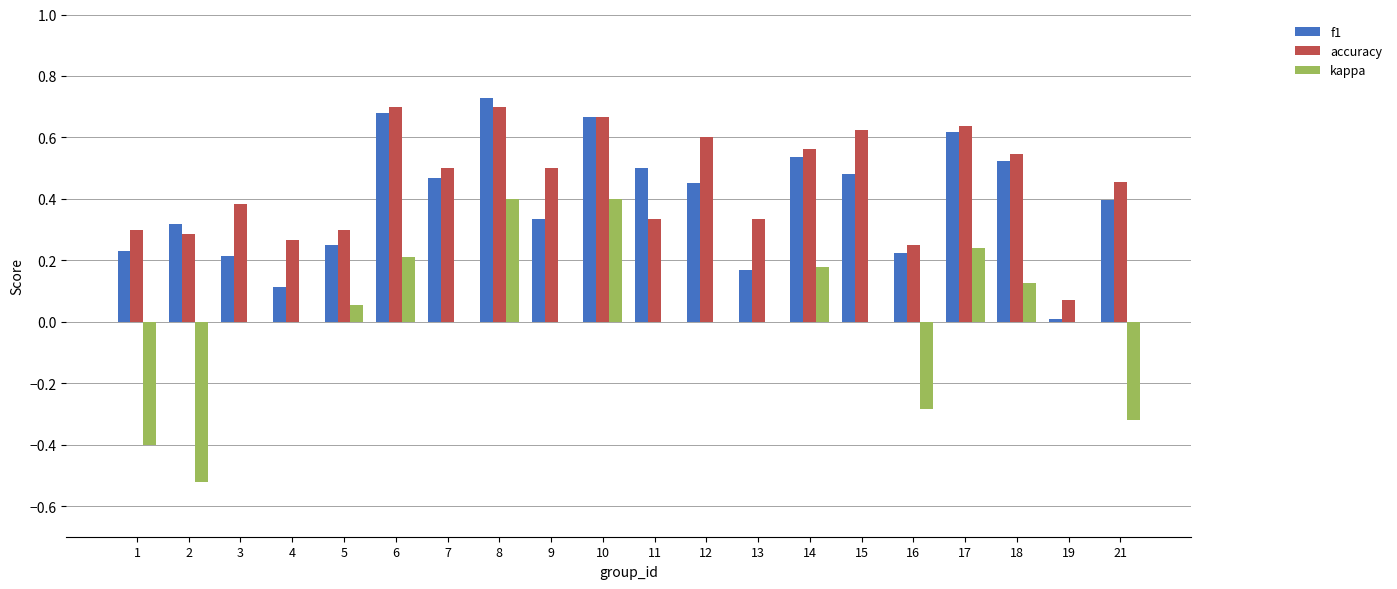

What are all the series names shown in the legend?

f1, accuracy, kappa